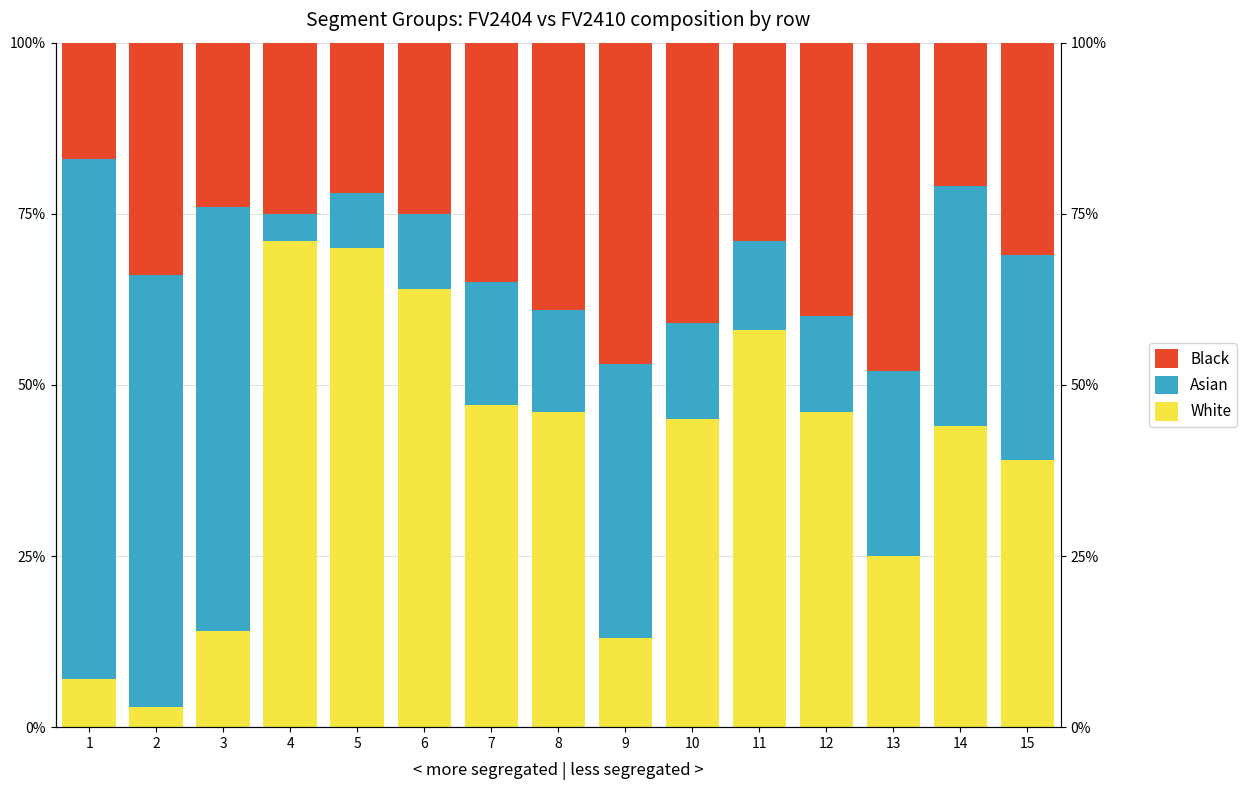

Read the Asian value at 14.

35.0